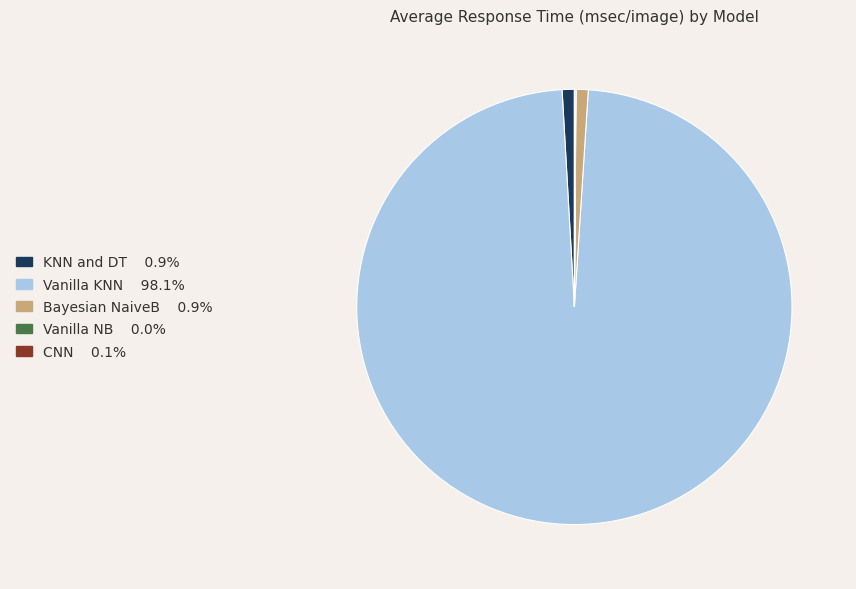

What is the majority slice?

Vanilla KNN